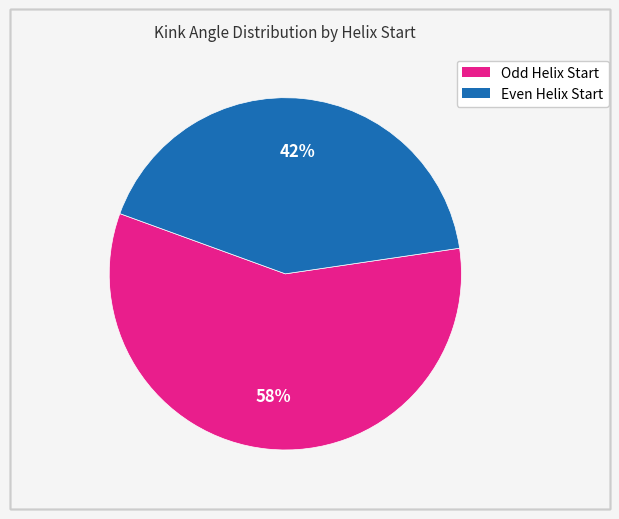

To the nearest percent, what is the average slice percentage?

50%